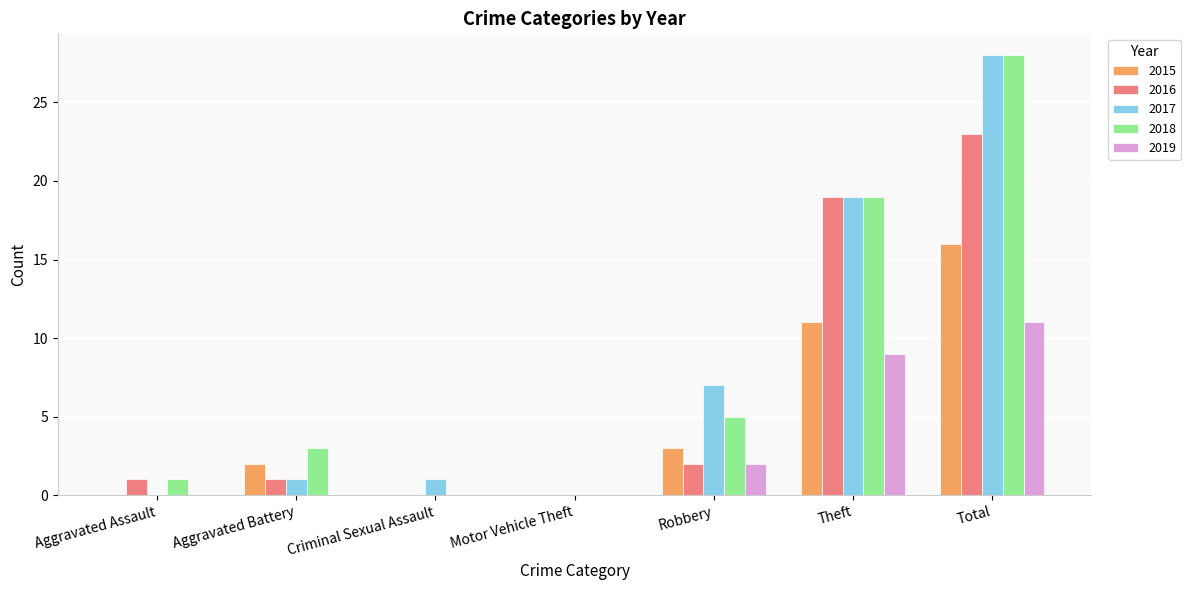

What is the total value across all series at Theft?

77